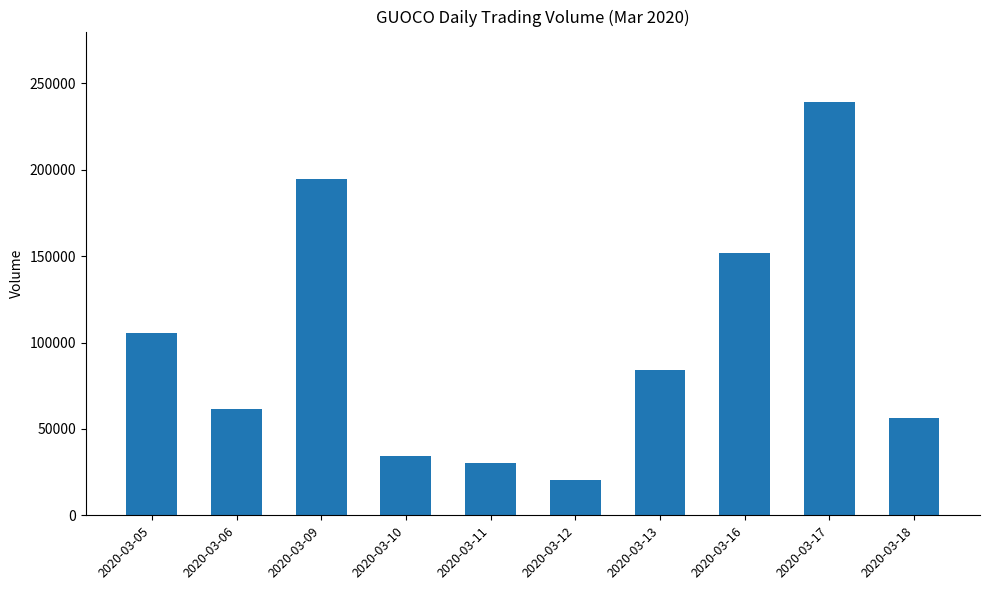

What is the value of the 7th bar from the left?

83900